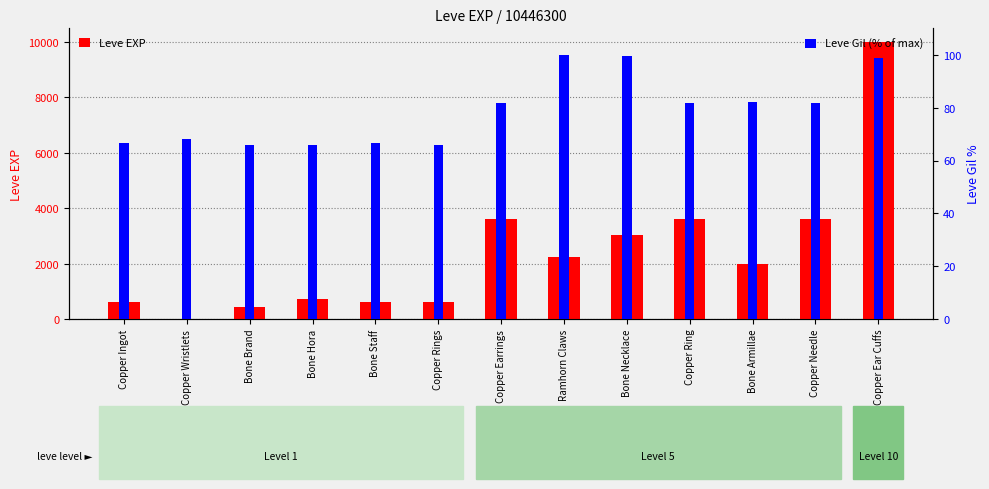

At how many categories does at least one series exceed 1861?

7